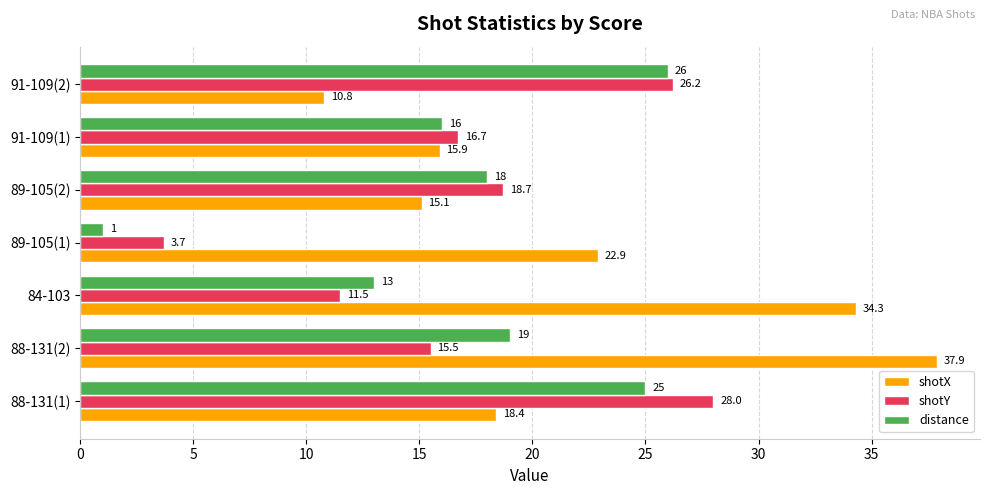

Is it true that distance equals 4.3 at 89-105(2)?

False